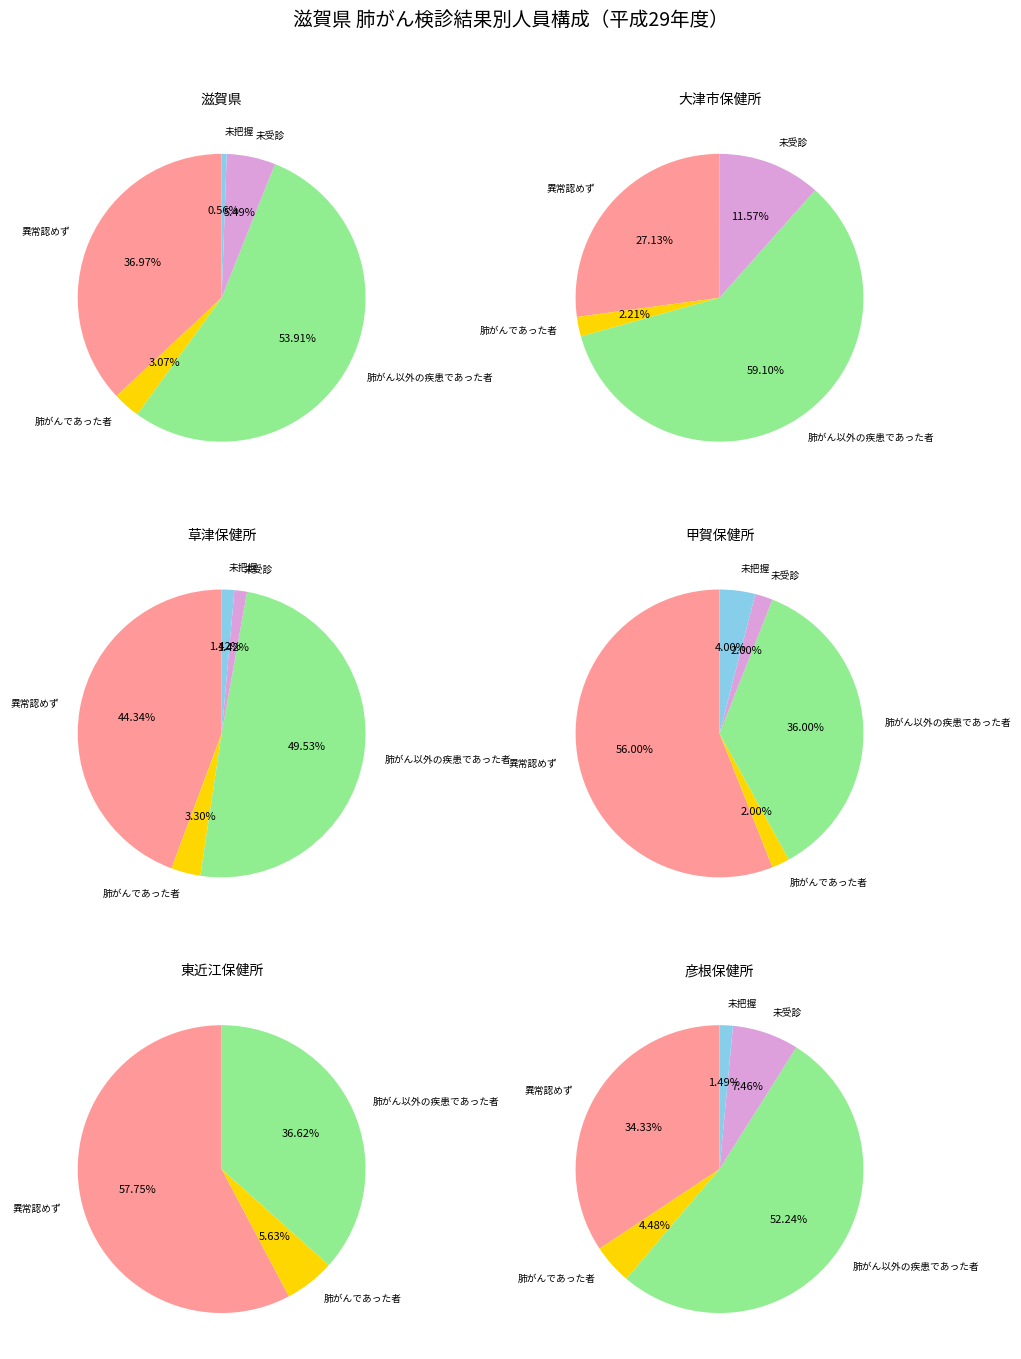

Which has a higher value, 大津市保健所 or 滋賀県?

滋賀県